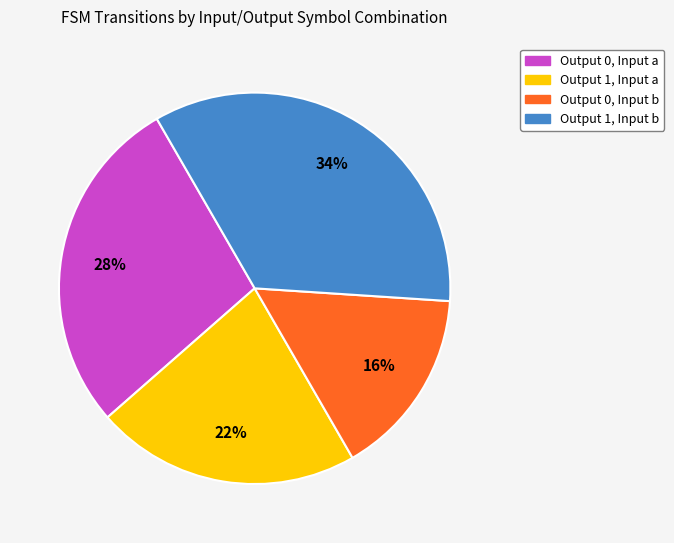

How many segments does this pie chart have?

4